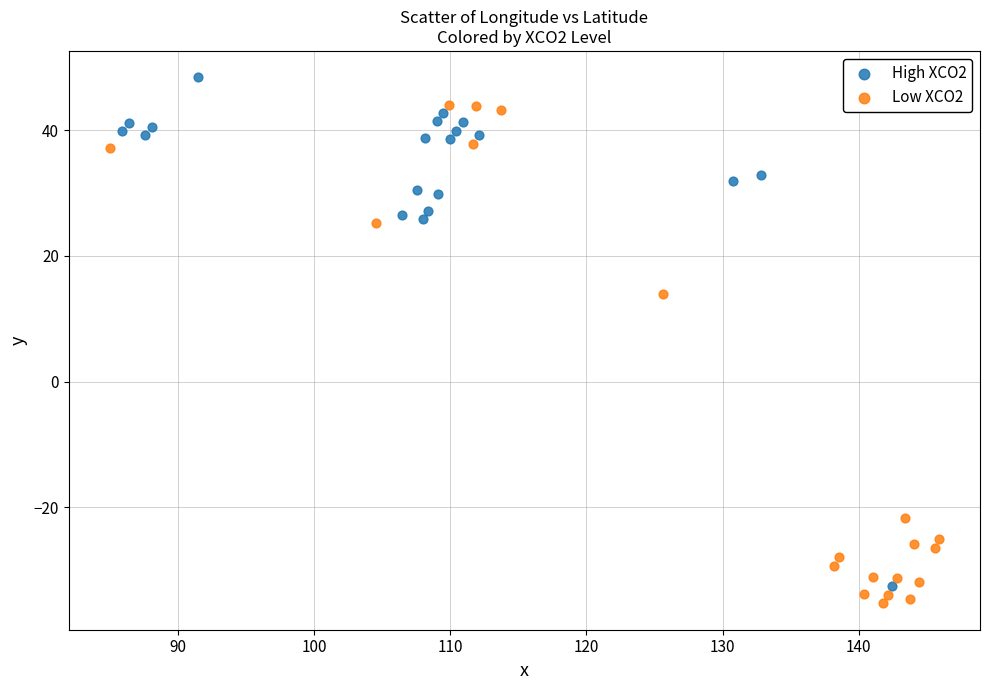

What are all the series names shown in the legend?

High XCO2, Low XCO2